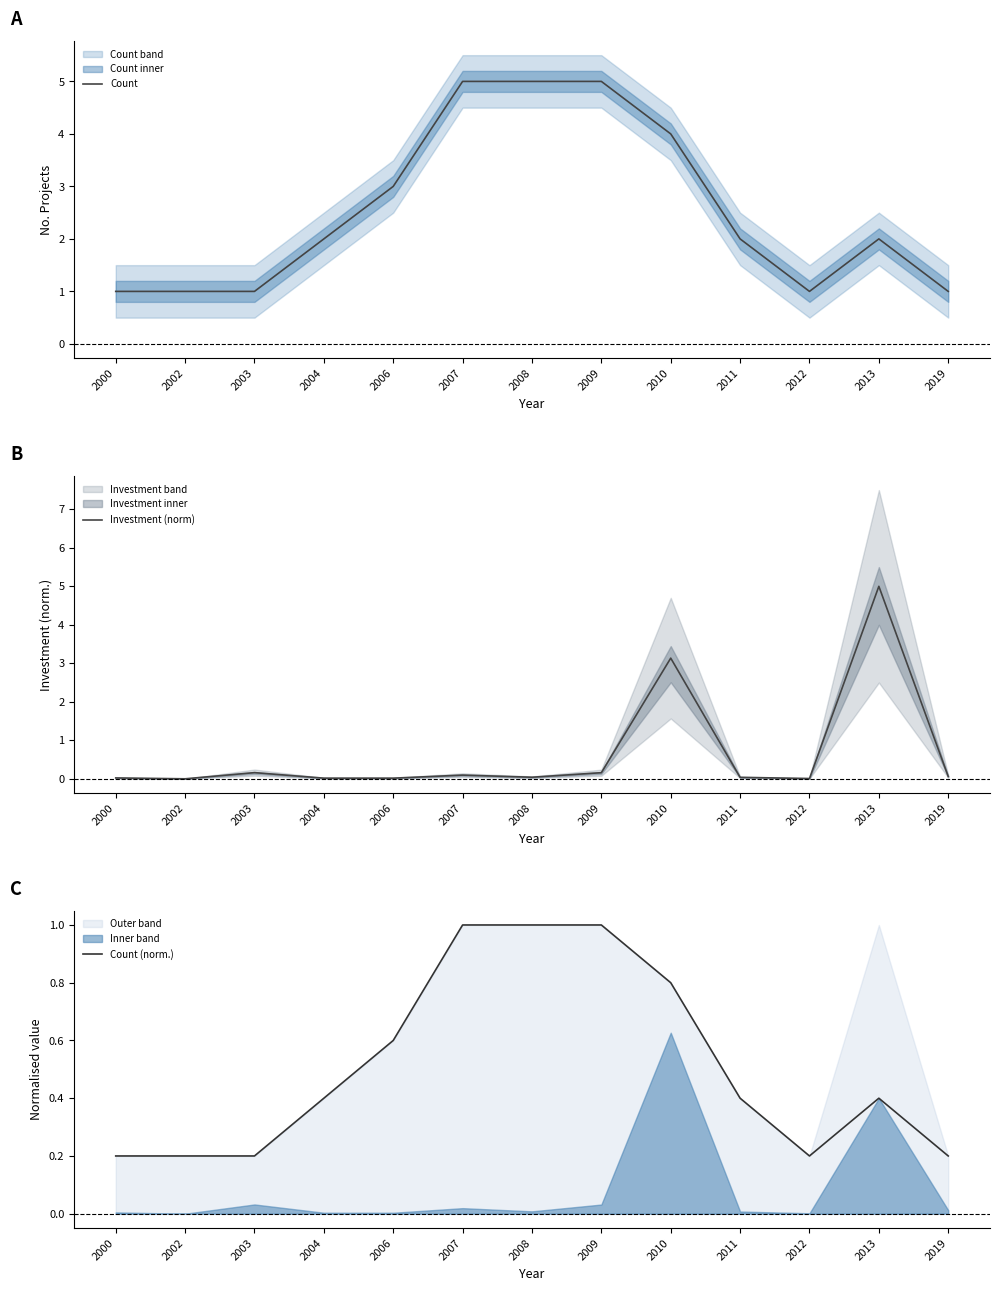

How many Count (norm.) values are between 0 and 1?

13